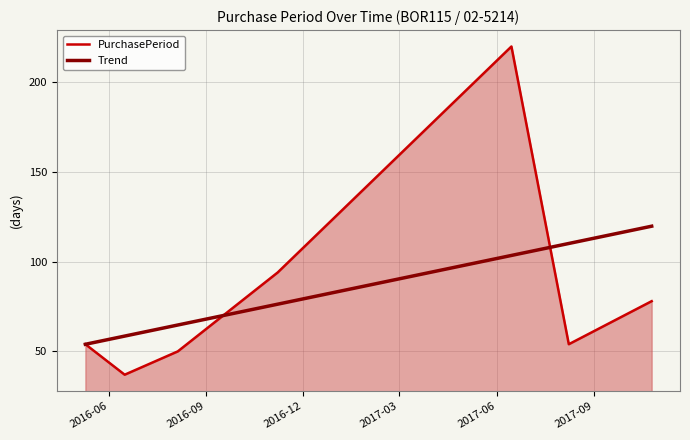

List the labels in order of value, smallest first.

2016-06-16, 2016-08-05, 2016-05-10, 2017-08-08, 2017-10-25, 2016-11-07, 2017-06-15